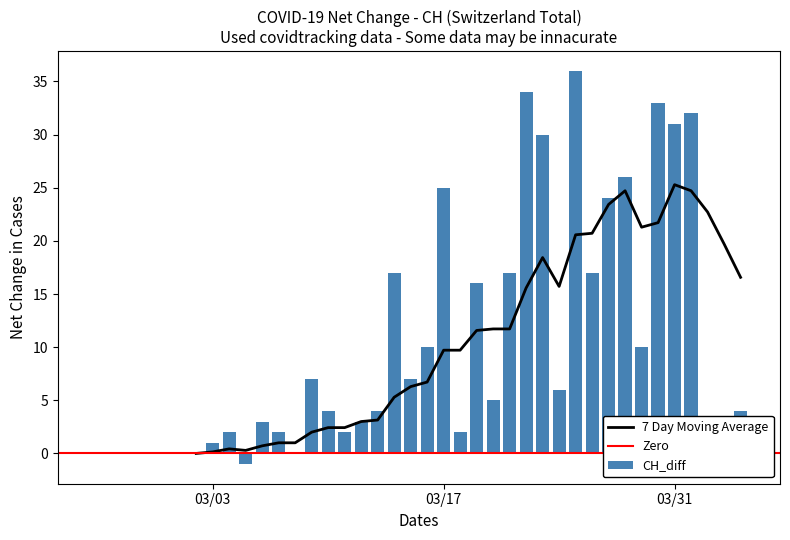

Are the bars horizontal?

No